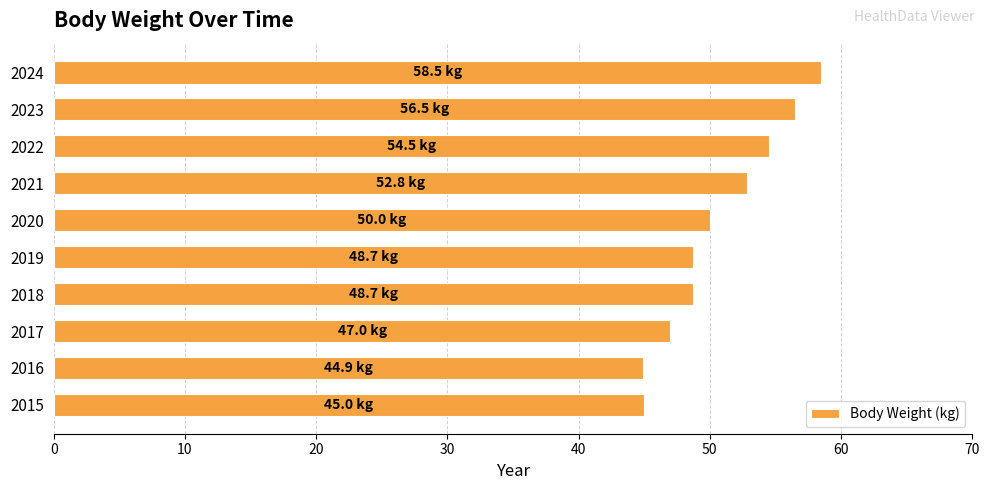

What is the difference between the values at 2015 and 2019?

3.7